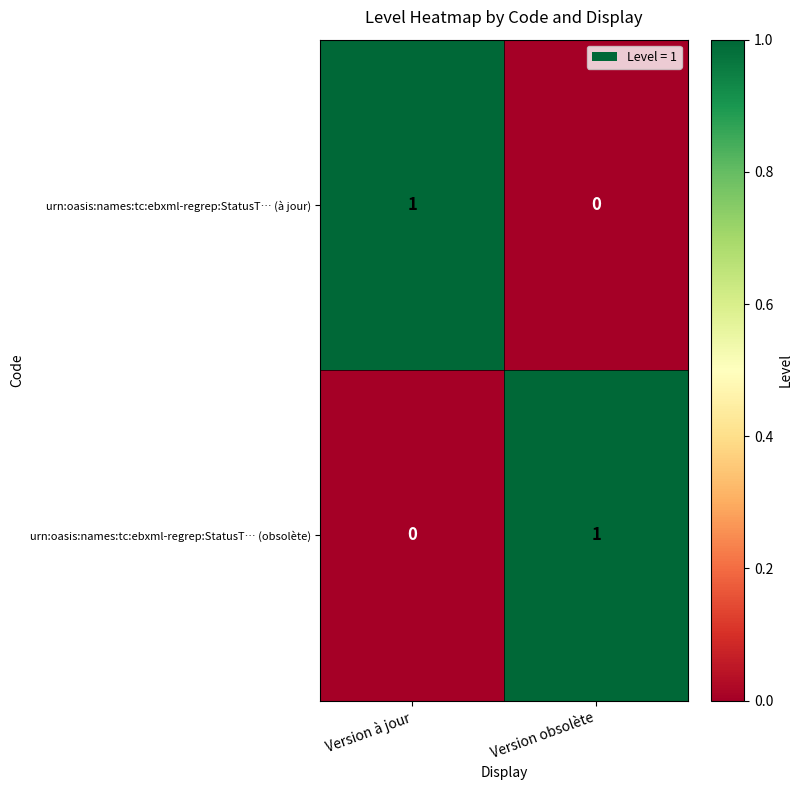

How many positive values does the urn:oasis:names:tc:ebxml-regrep:StatusT… (obsolète) series have?

1